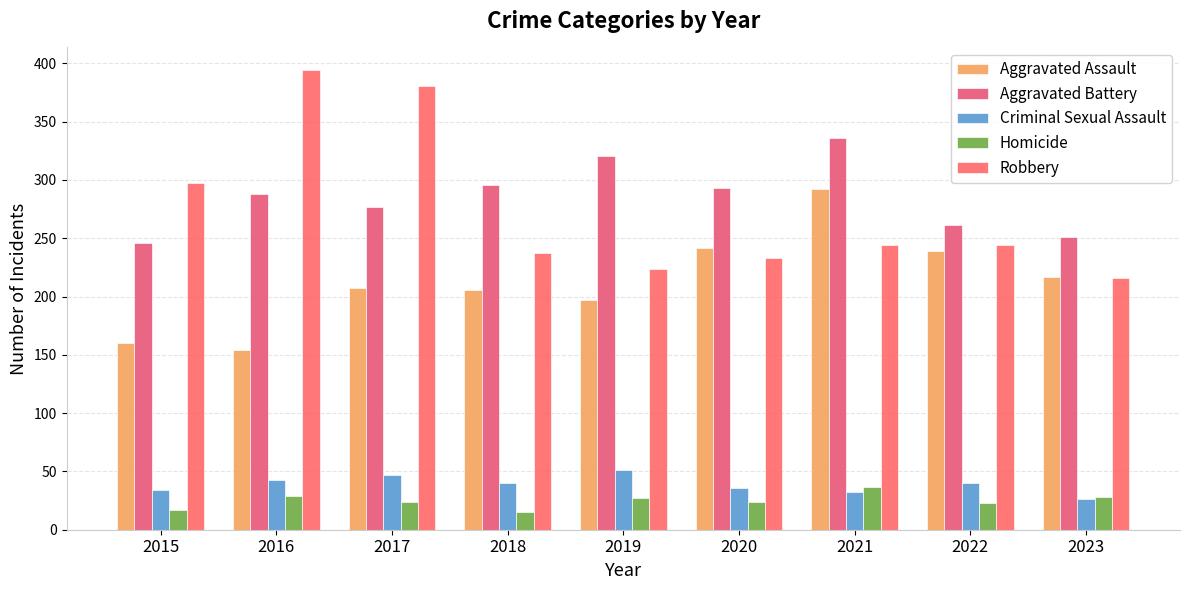

How many values in the Criminal Sexual Assault series are below 40?

4